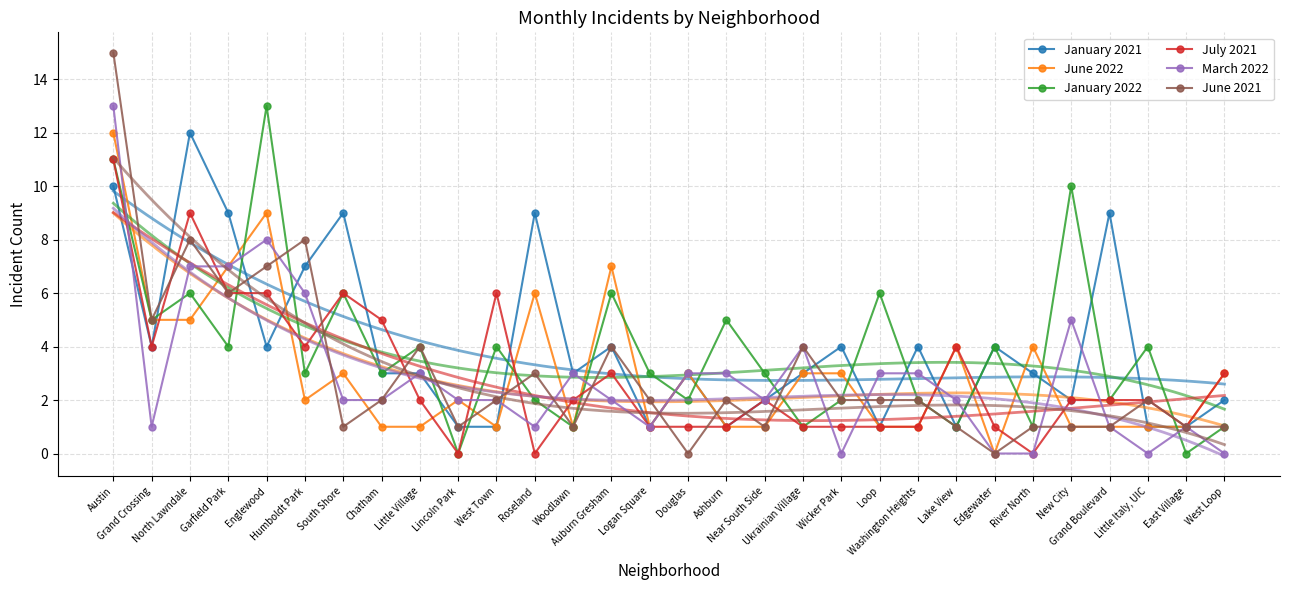

The value of January 2021 at Logan Square is 1. True or false?

True